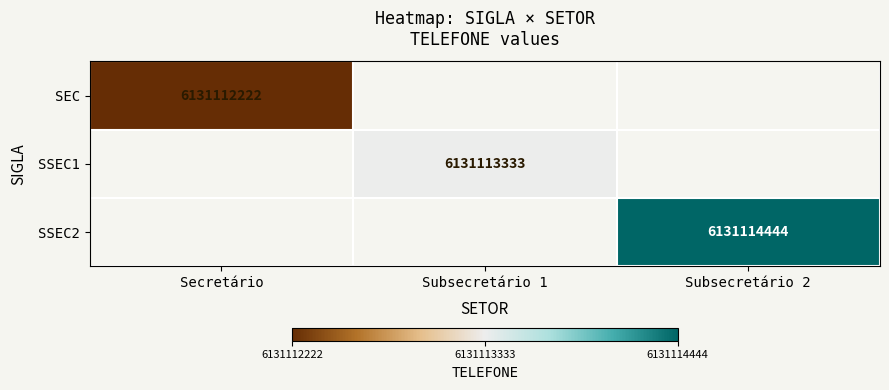

What is the total value across all series at Subsecretário 2?

6131114444